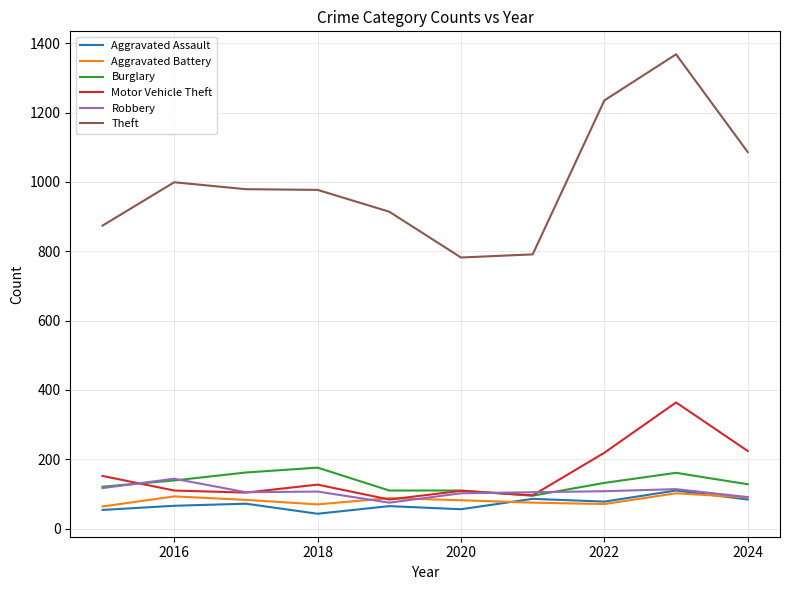

What is the smallest value displayed?

43